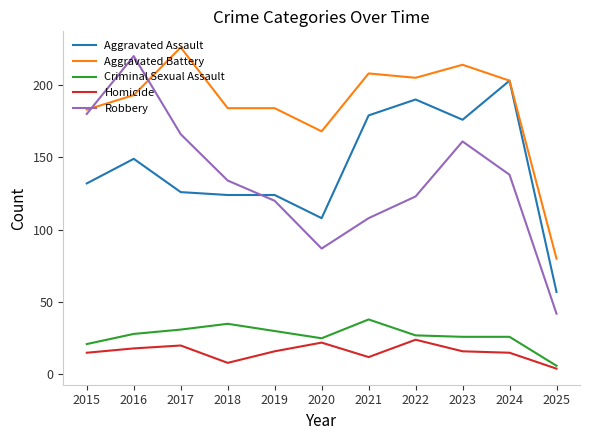

Which series has the widest spread of values?

Robbery